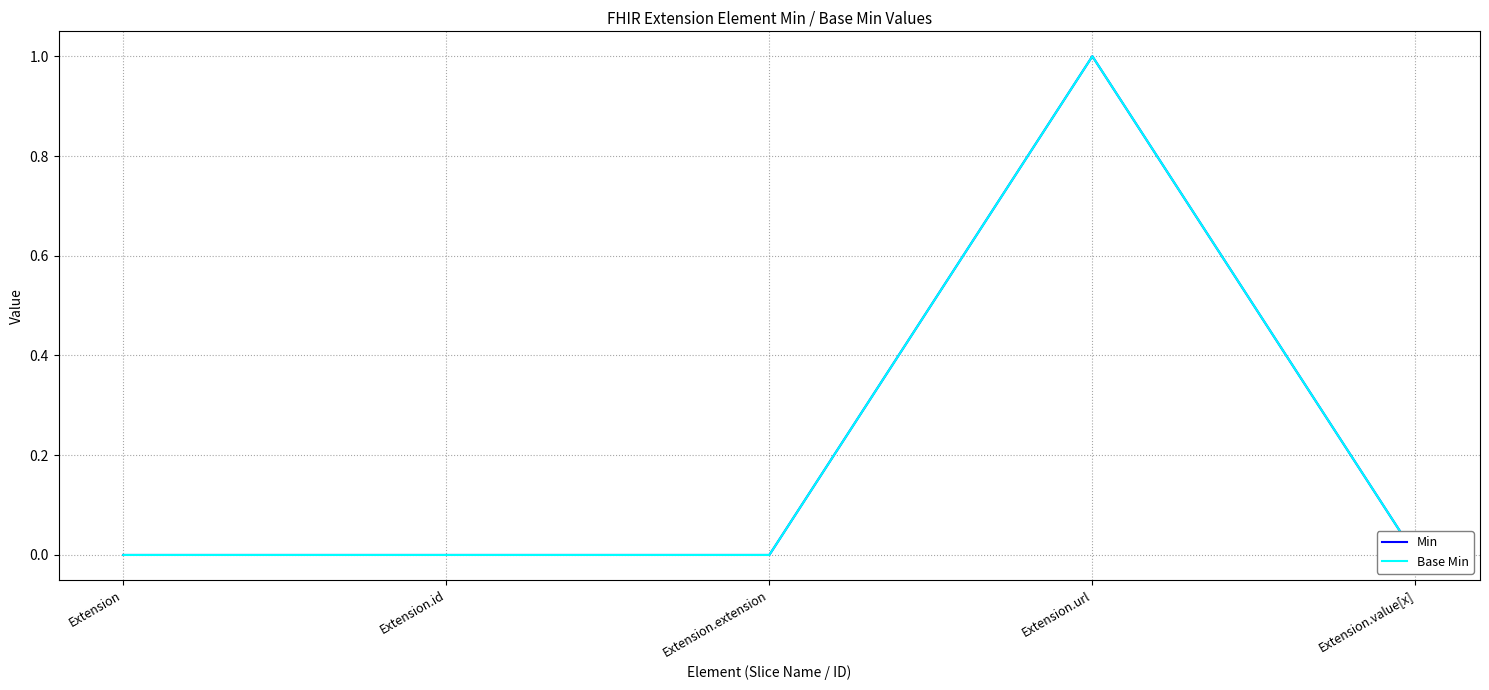

Between Extension and Extension.id, which series saw the biggest shift?

Min